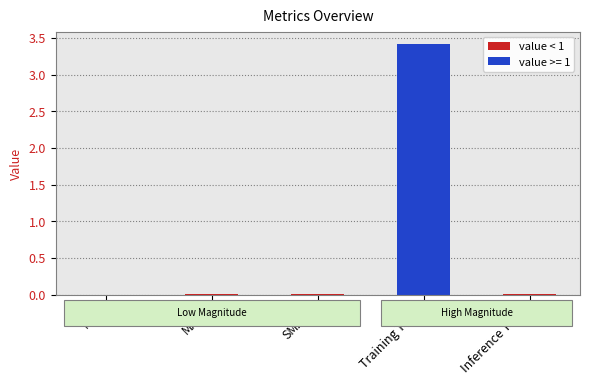

Between MSE and Training Time, which is larger?

Training Time